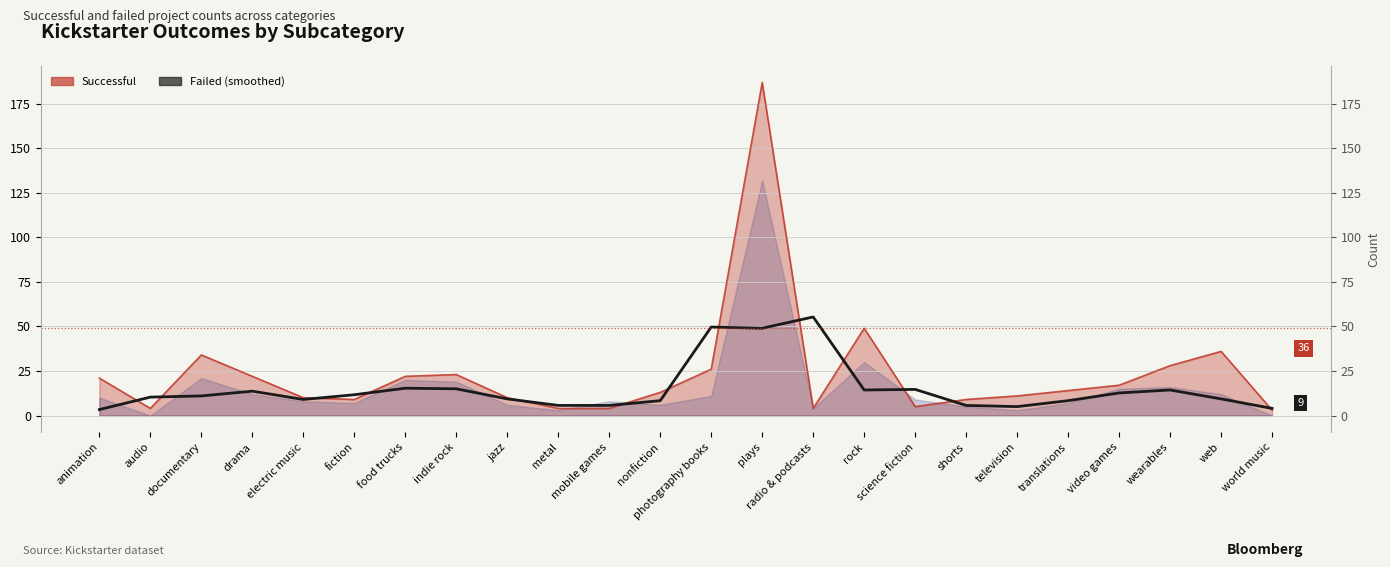

Is the value of Successful at translations greater than the value of Failed (smoothed) at video games?

Yes